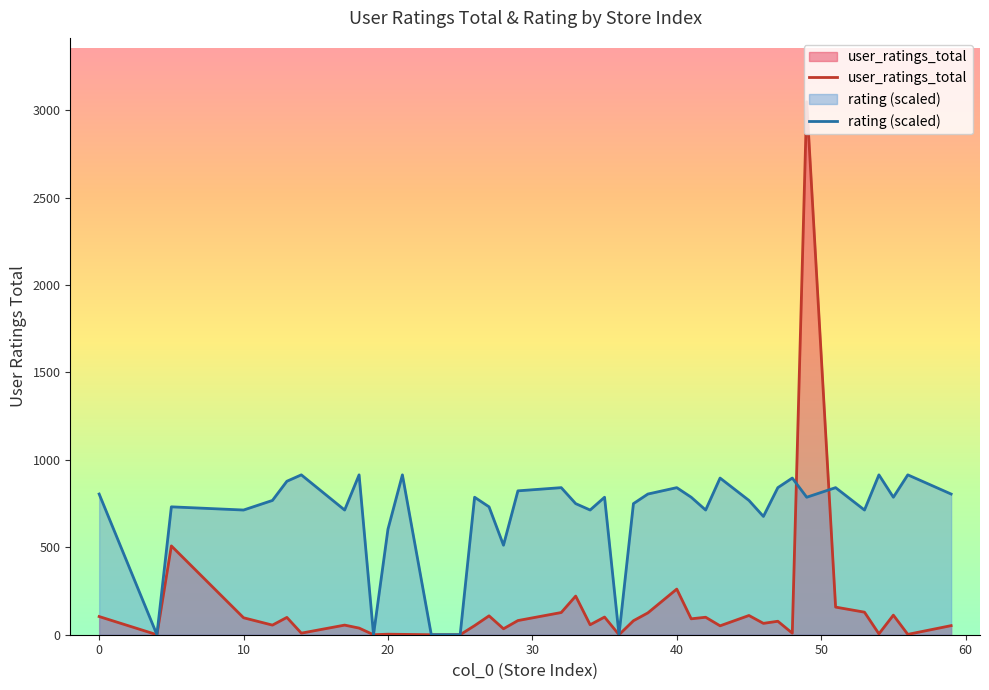

Which series has the widest spread of values?

user_ratings_total